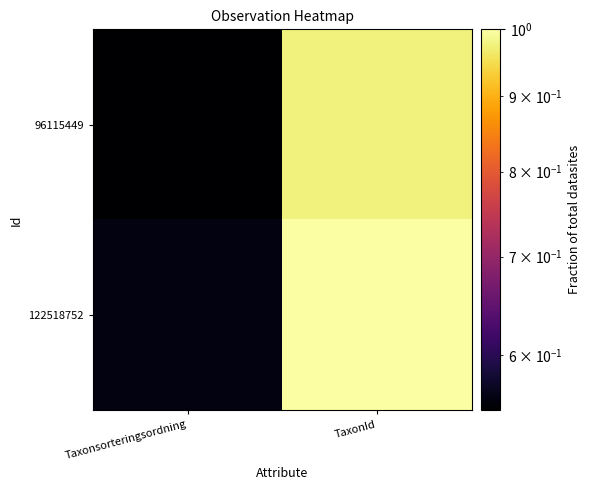

Reading left to right, list all the values displayed in this chart.

96115449: Taxonsorteringsordning=0.5	TaxonId=1.0
122518752: Taxonsorteringsordning=0.6	TaxonId=1.0